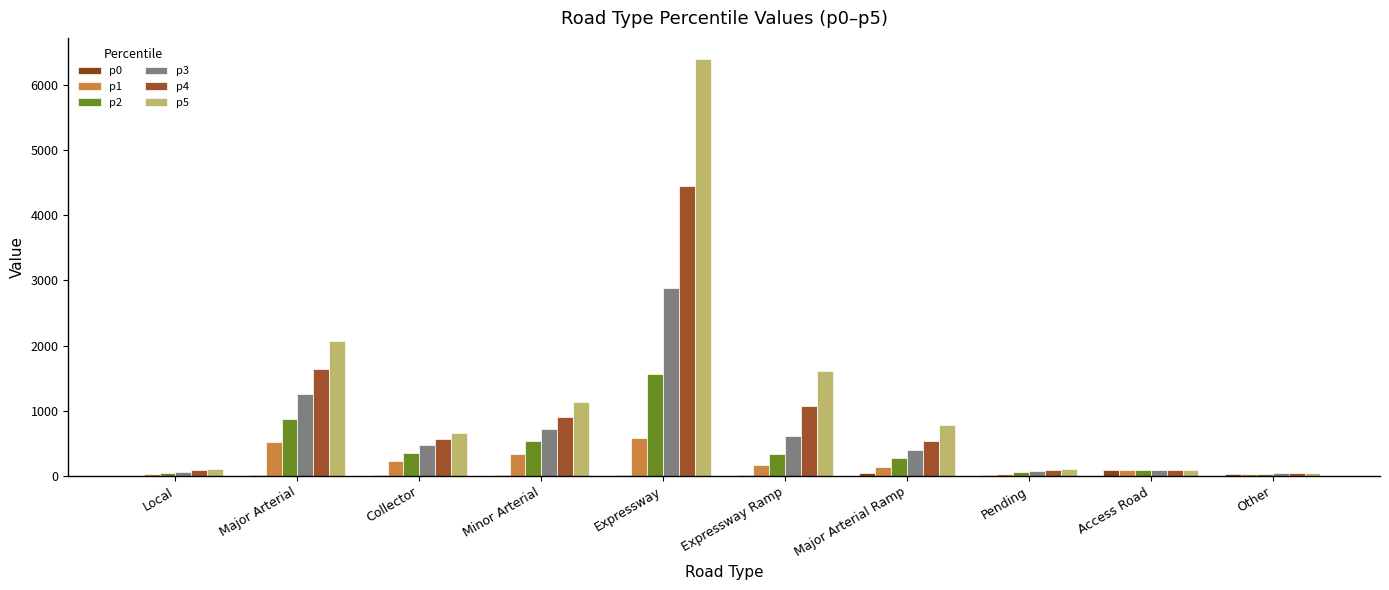

How many groups of bars are there?

10